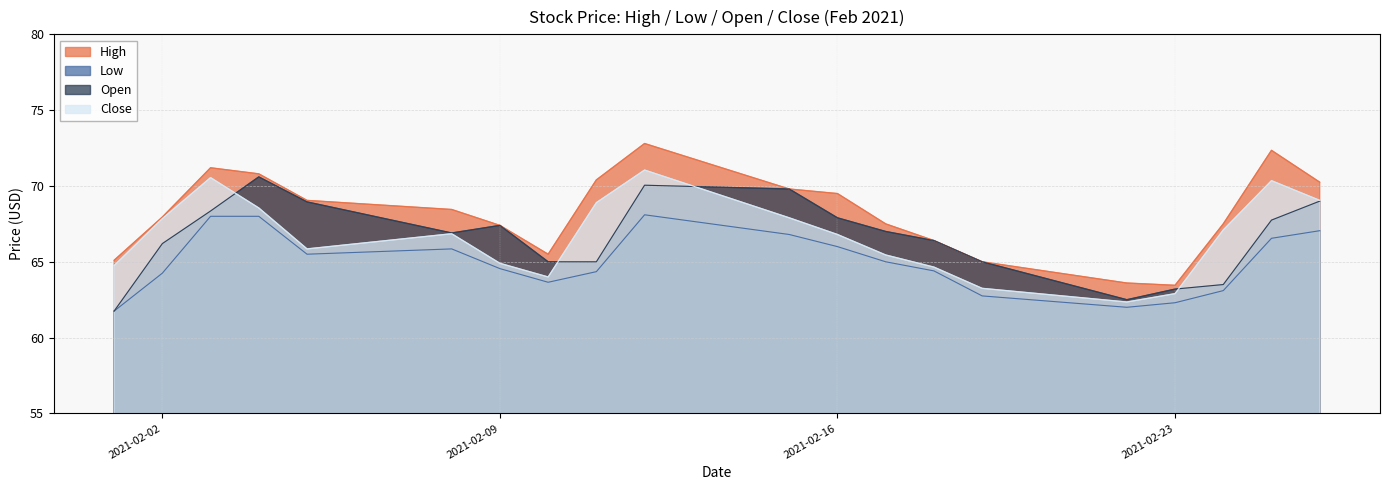

The High series shows 22.7 at 2021-02-19. True or false?

False